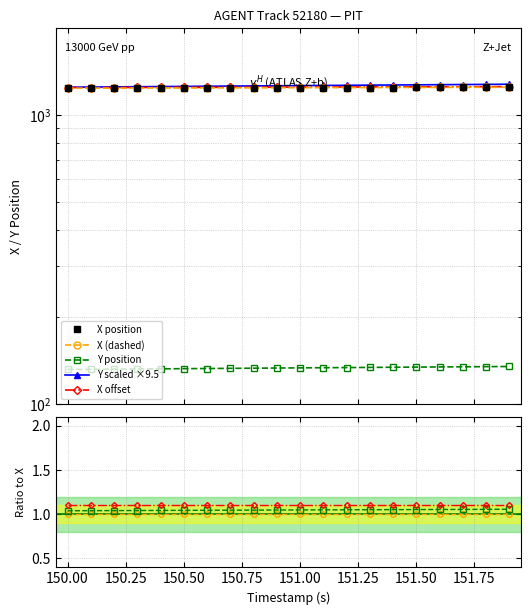

What is the average value of the X series?

1245.0